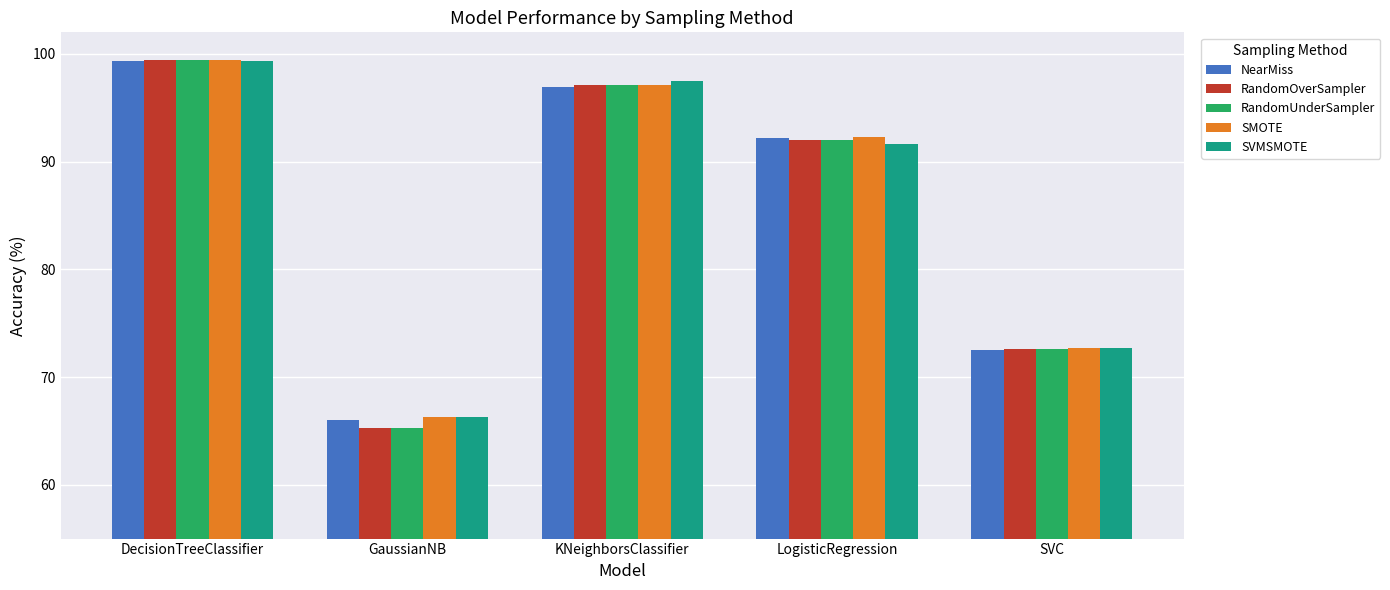

Between DecisionTreeClassifier and SVC, which series saw the biggest shift?

RandomOverSampler